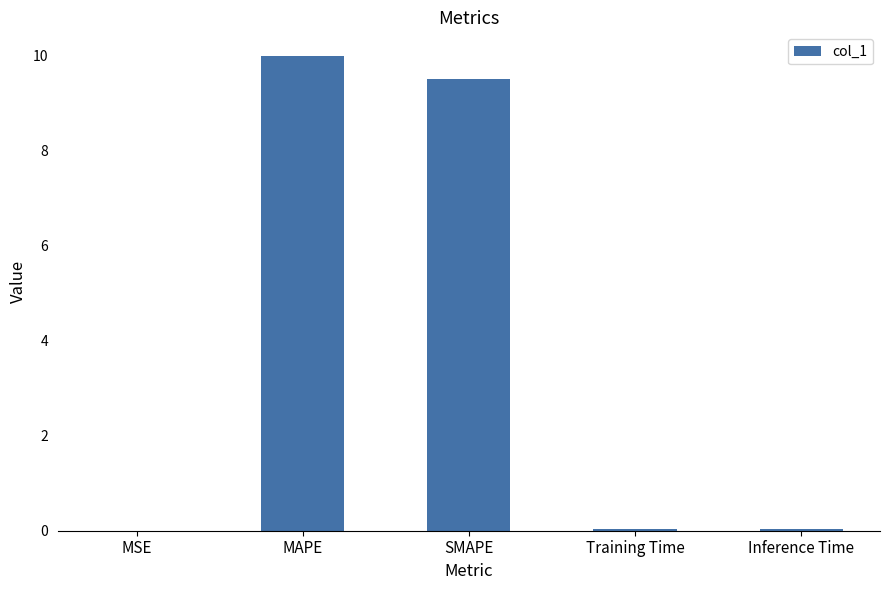

Between SMAPE and MAPE, which is larger?

MAPE